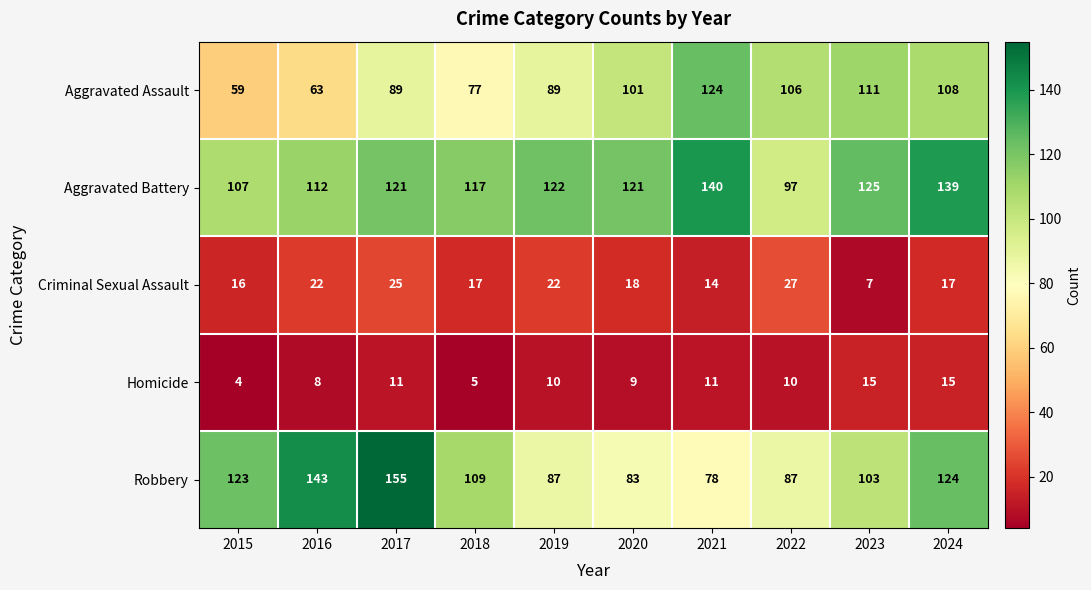

What is the spread (max minus min) of values at 2018?

112